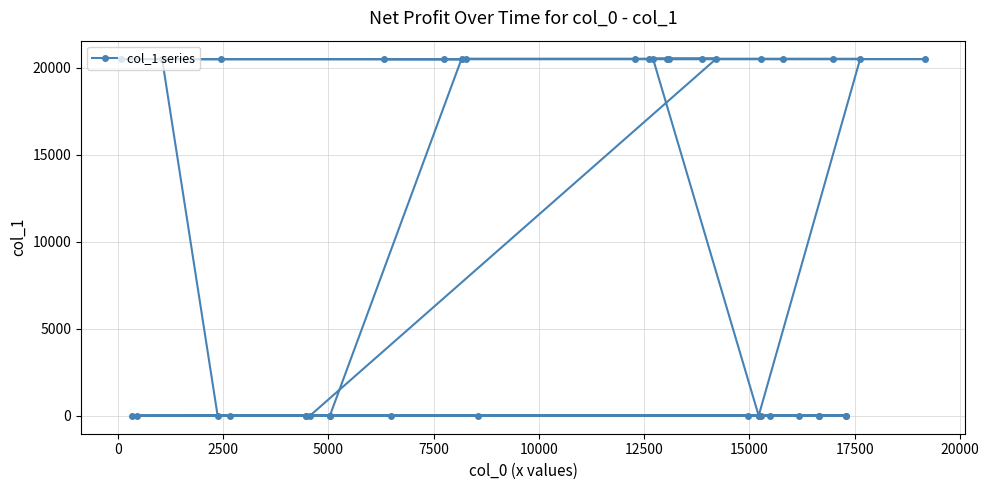

Is it true that the value at 15000 is 20498?

True